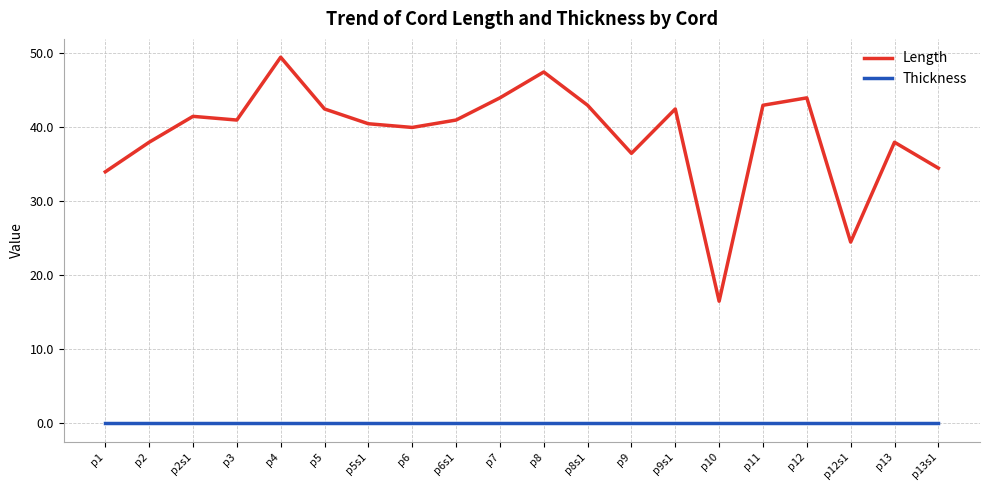

Reading right to left, transcribe all the data shown in this chart.

Length: p13s1=34.5	p13=38.0	p12s1=24.5	p12=44.0	p11=43.0	p10=16.5	p9s1=42.5	p9=36.5	p8s1=43.0	p8=47.5	p7=44.0	p6s1=41.0	p6=40.0	p5s1=40.5	p5=42.5	p4=49.5	p3=41.0	p2s1=41.5	p2=38.0	p1=34.0
Thickness: p13s1=0.0	p13=0.0	p12s1=0.0	p12=0.0	p11=0.0	p10=0.0	p9s1=0.0	p9=0.0	p8s1=0.0	p8=0.0	p7=0.0	p6s1=0.0	p6=0.0	p5s1=0.0	p5=0.0	p4=0.0	p3=0.0	p2s1=0.0	p2=0.0	p1=0.0